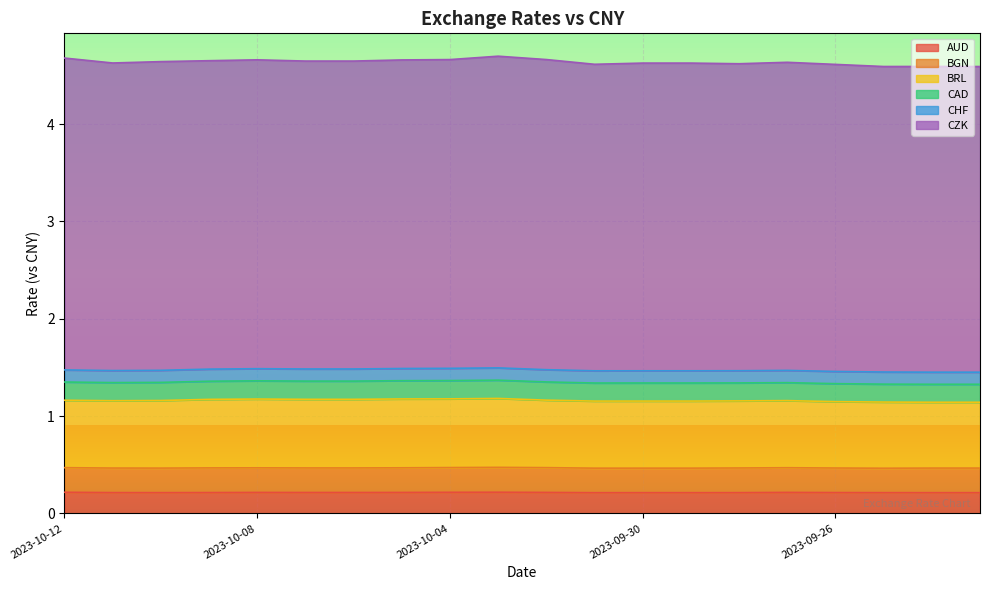

What is the value of the BRL point at the 2nd from the left?

0.7